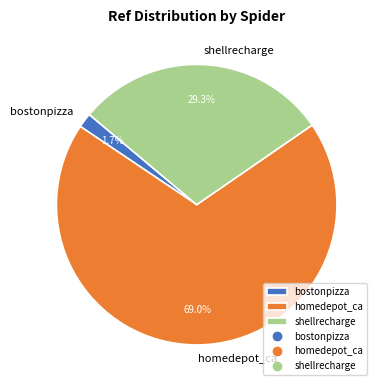

Which slice is the smallest?

bostonpizza